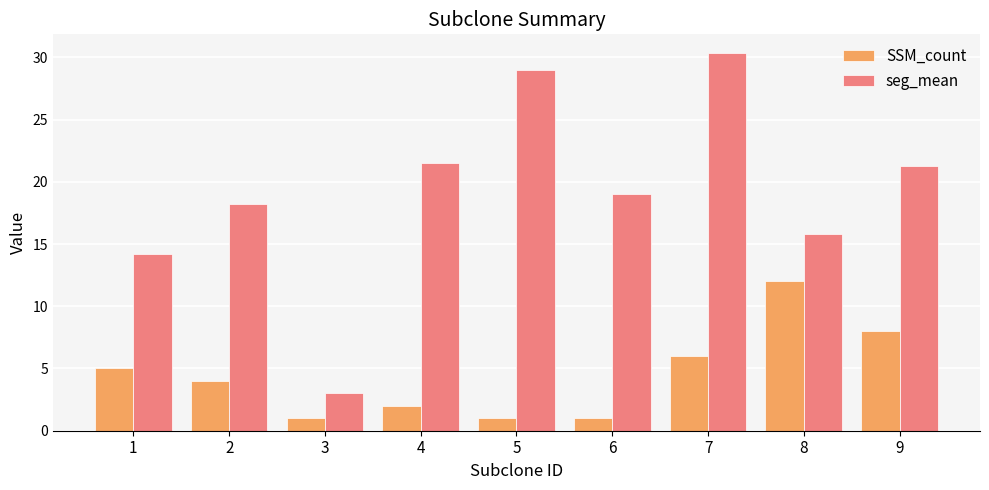

Which category has the highest value in the seg_mean series?

7